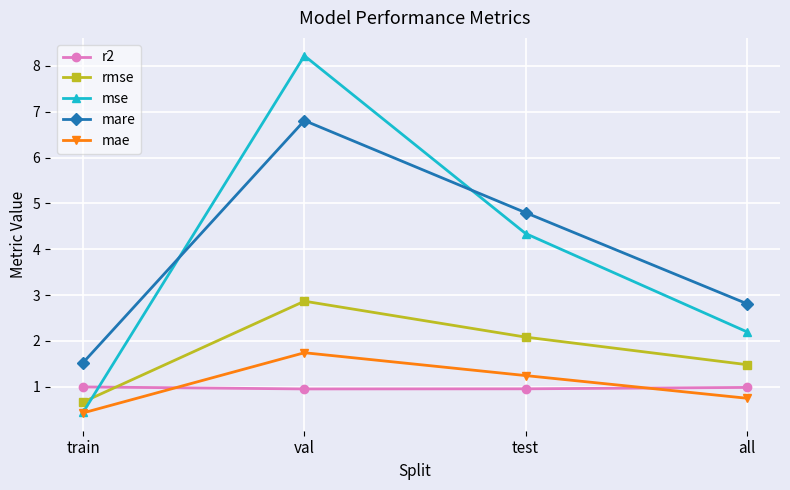

Is the value of mare at train greater than the value of mae at all?

Yes